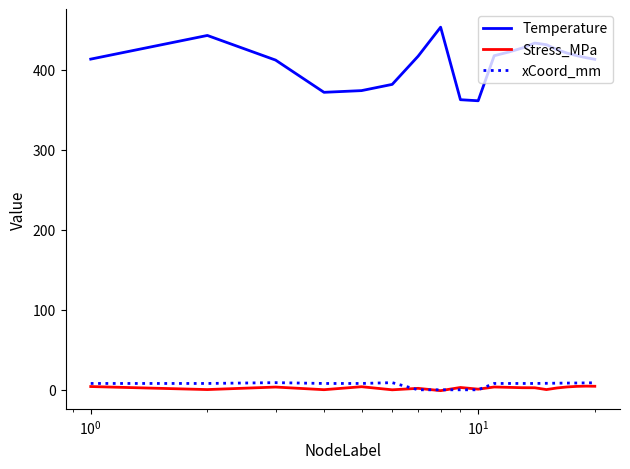

Which series has the widest spread of values?

Temperature